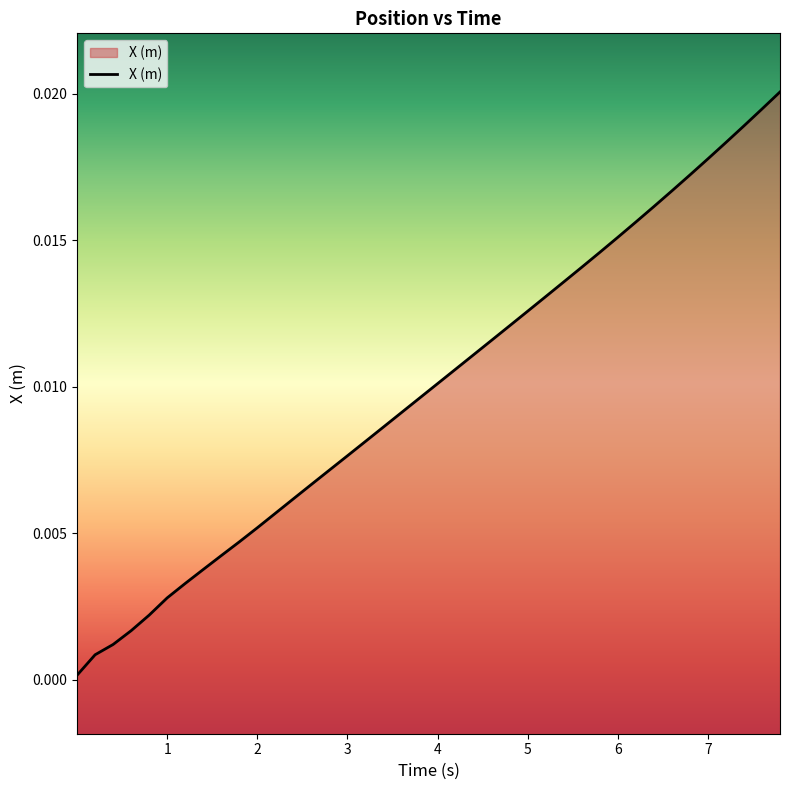

Which has a higher value, 5 or 1?

5